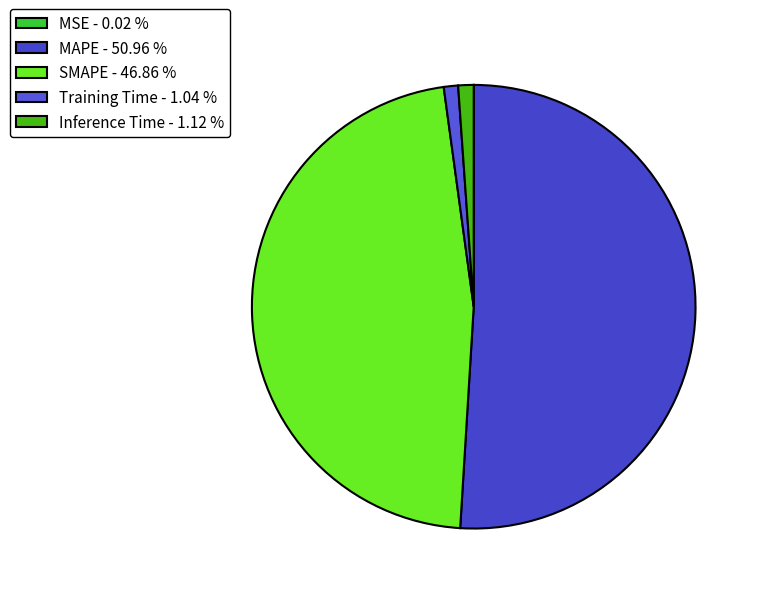

Is it true that Training Time is 1% of the pie?

True